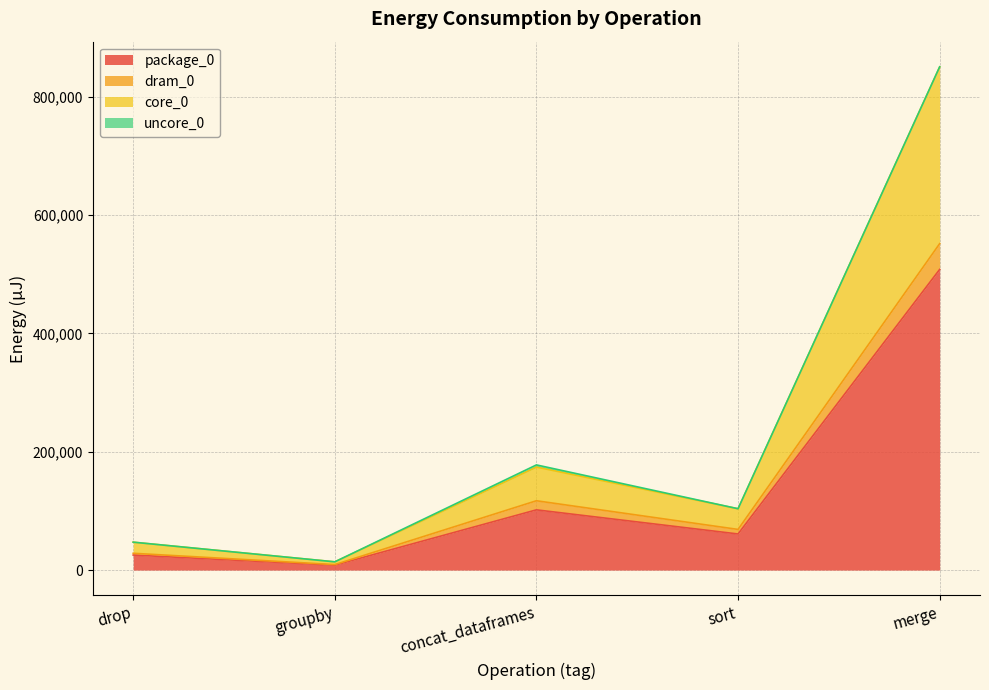

At how many categories does at least one series exceed 531211?

1